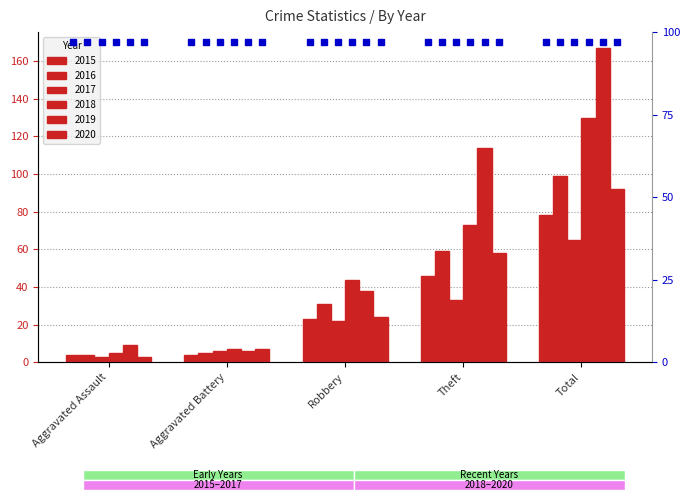

At which label does 2019 reach its minimum?

Aggravated Battery